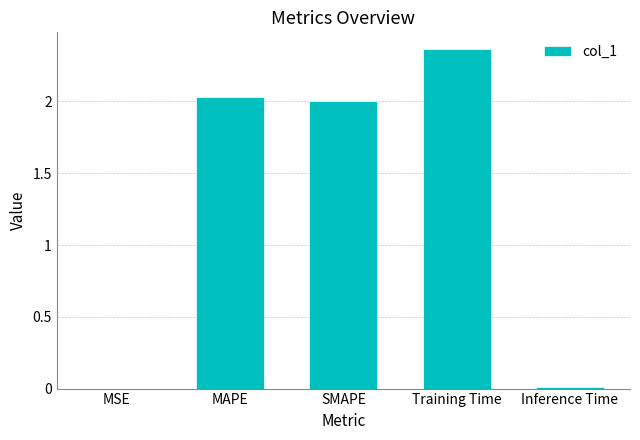

True or false: the data shows 2.0 at MAPE.

True